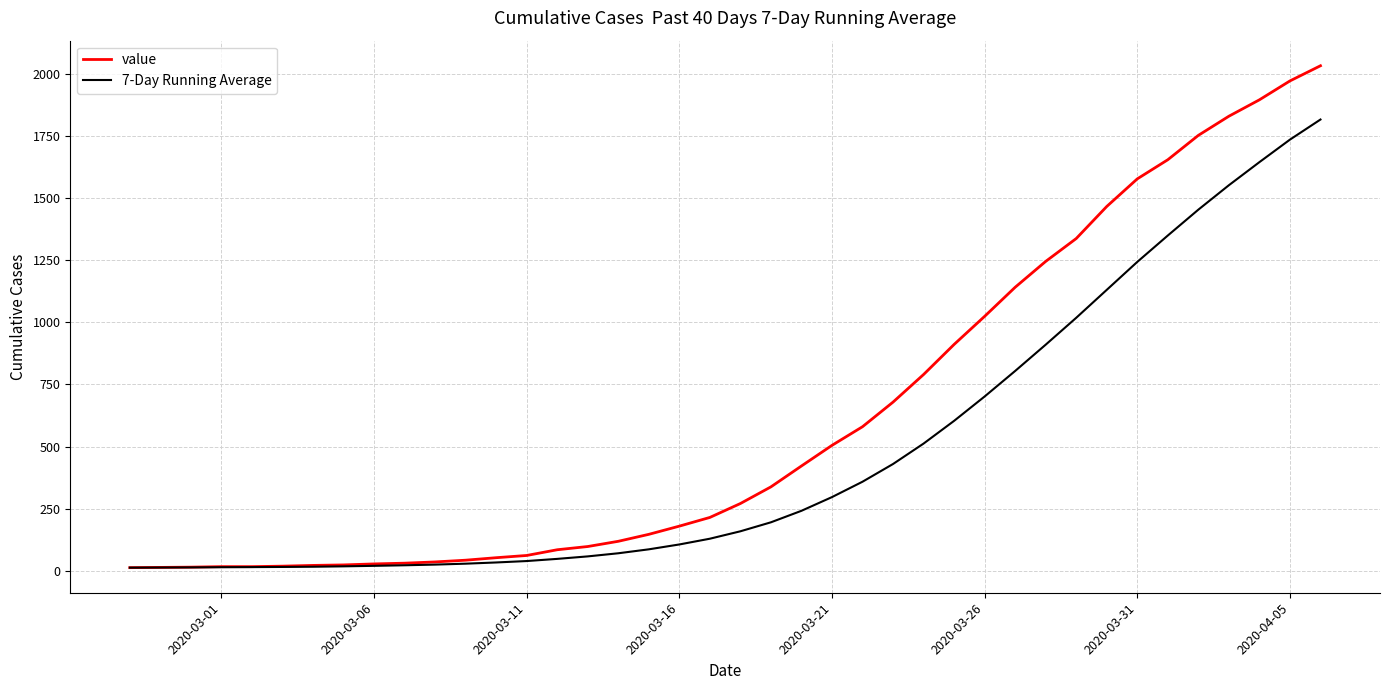

Which series has the largest total across all categories?

value